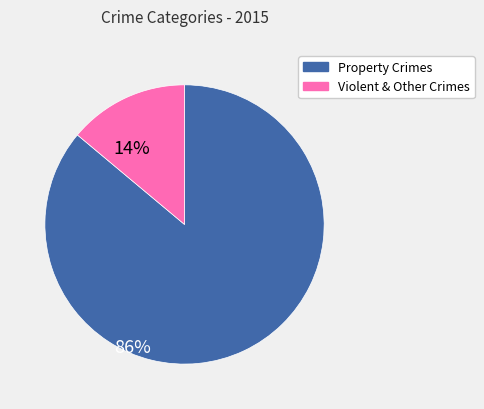

Is there a majority slice in this chart?

Yes